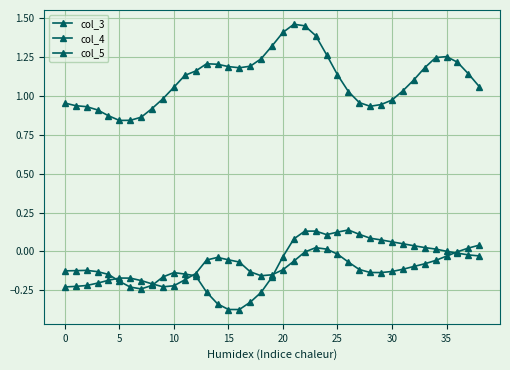

How many distinct data groups are displayed?

3